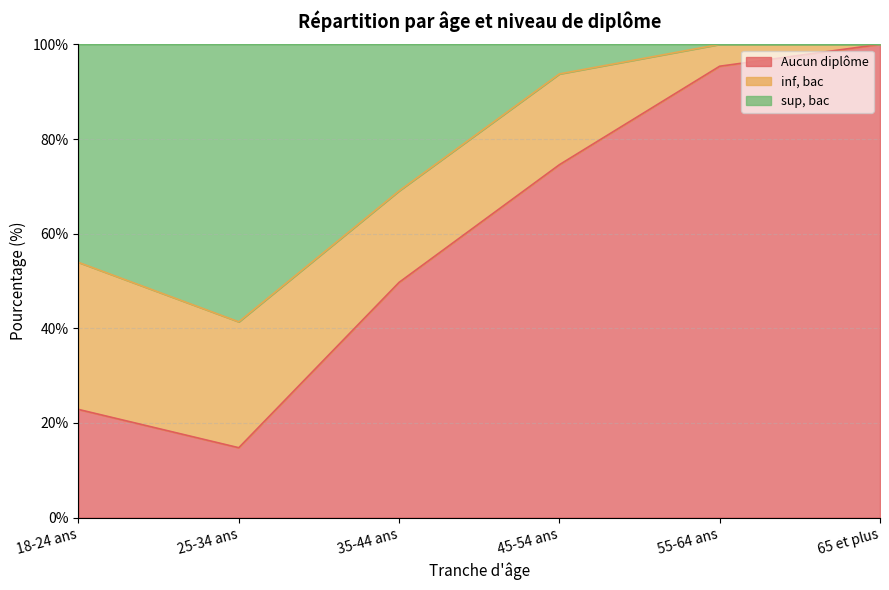

Which has a higher value, 55-64 ans or 45-54 ans?

55-64 ans